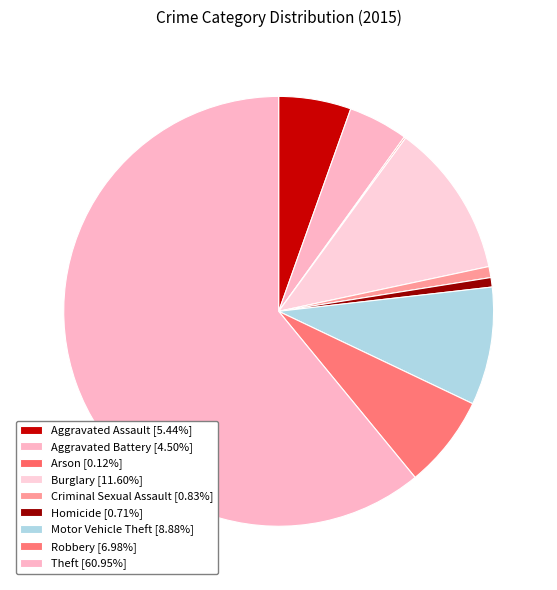

To the nearest percent, what is the combined percentage of Aggravated Assault and Arson?

6%